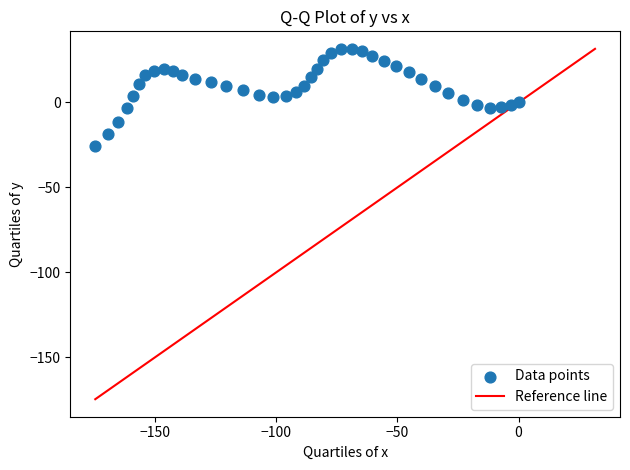

What is the range of X values (max minus min)?

174.8